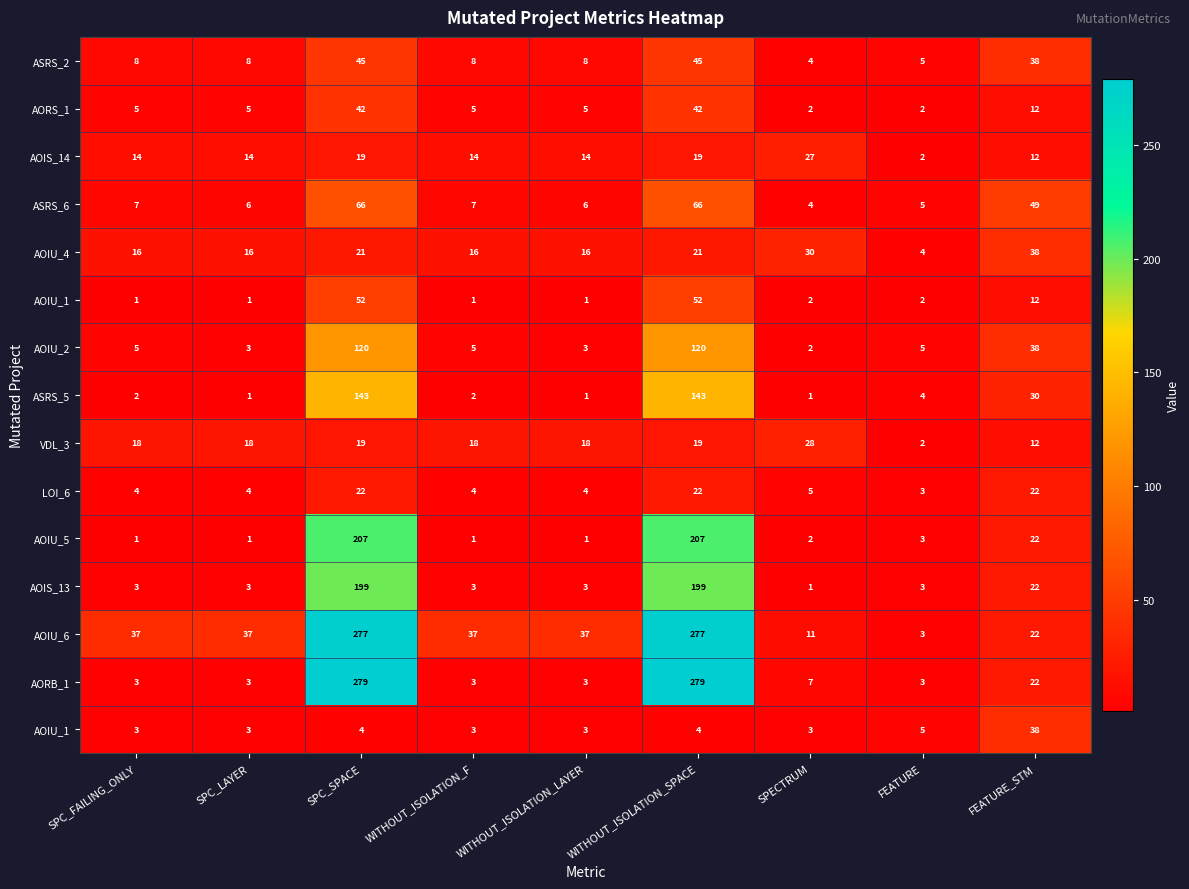

What is the total value across all series at SPECTRUM?

129